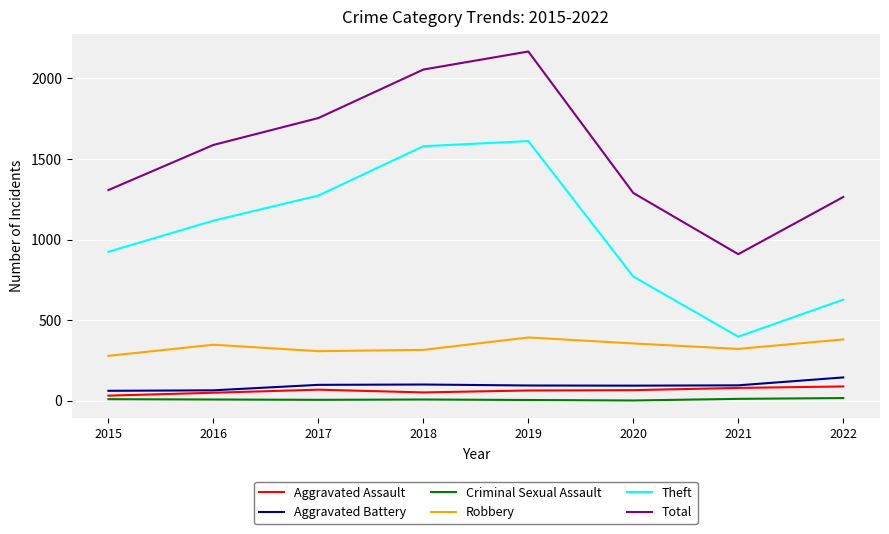

Rank the categories by Theft value from highest to lowest.

2019, 2018, 2017, 2016, 2015, 2020, 2022, 2021